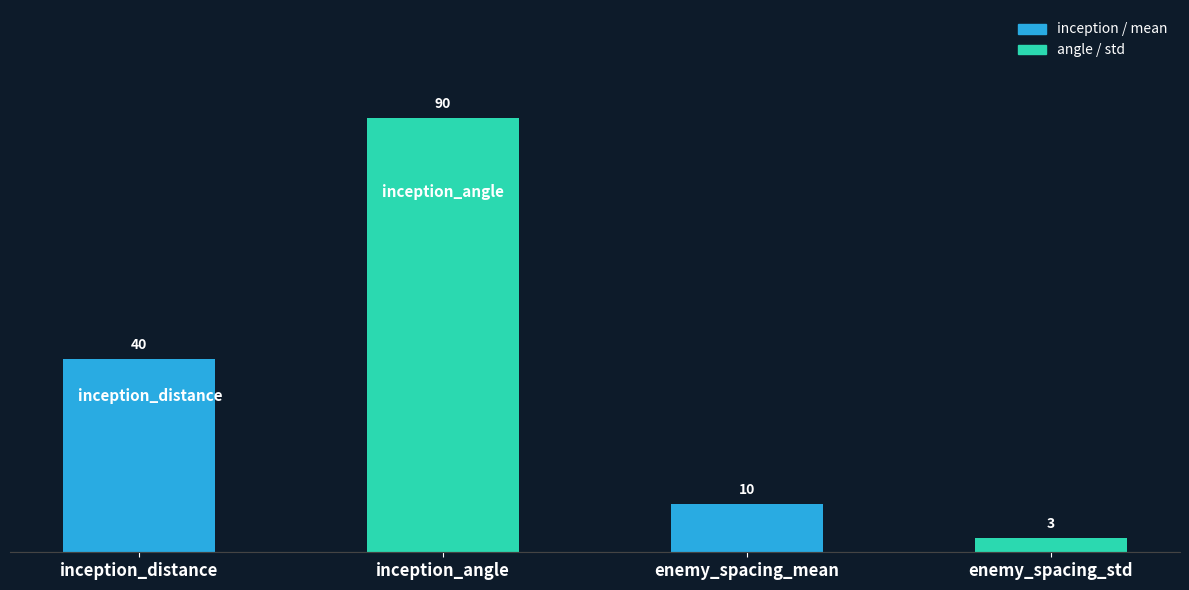

Approximately how many times larger is the value at enemy_spacing_mean compared to enemy_spacing_std?

3.3